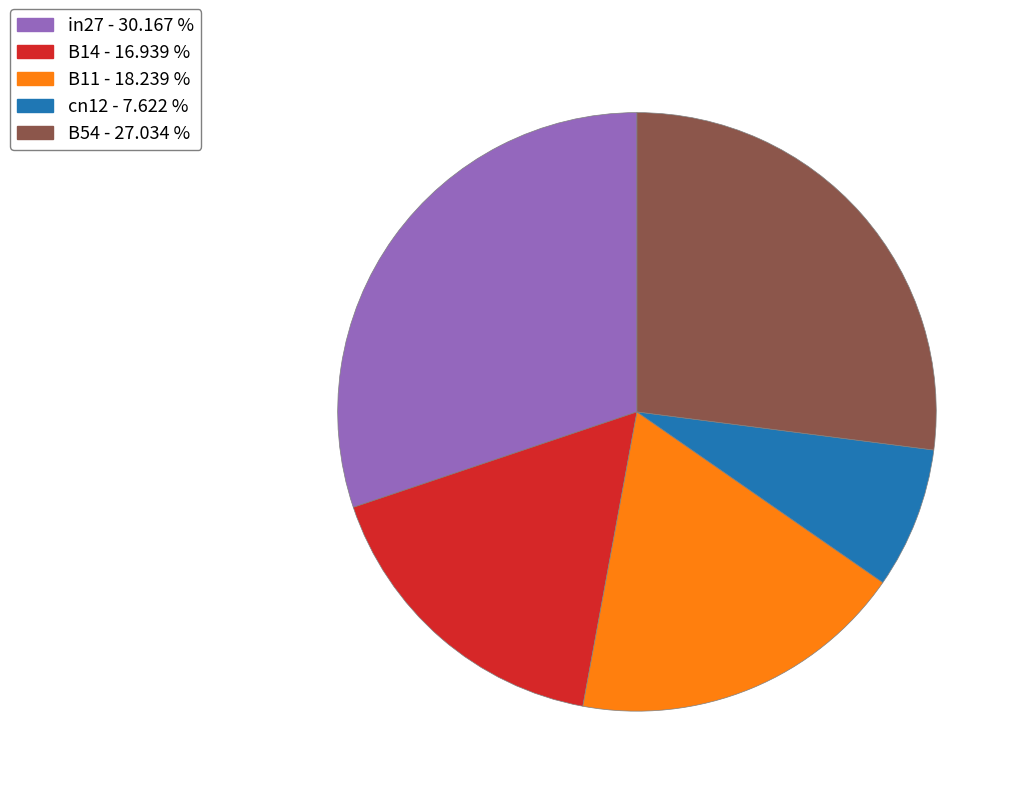

Rank the categories by value from lowest to highest.

cn12, B14, B11, B54, in27